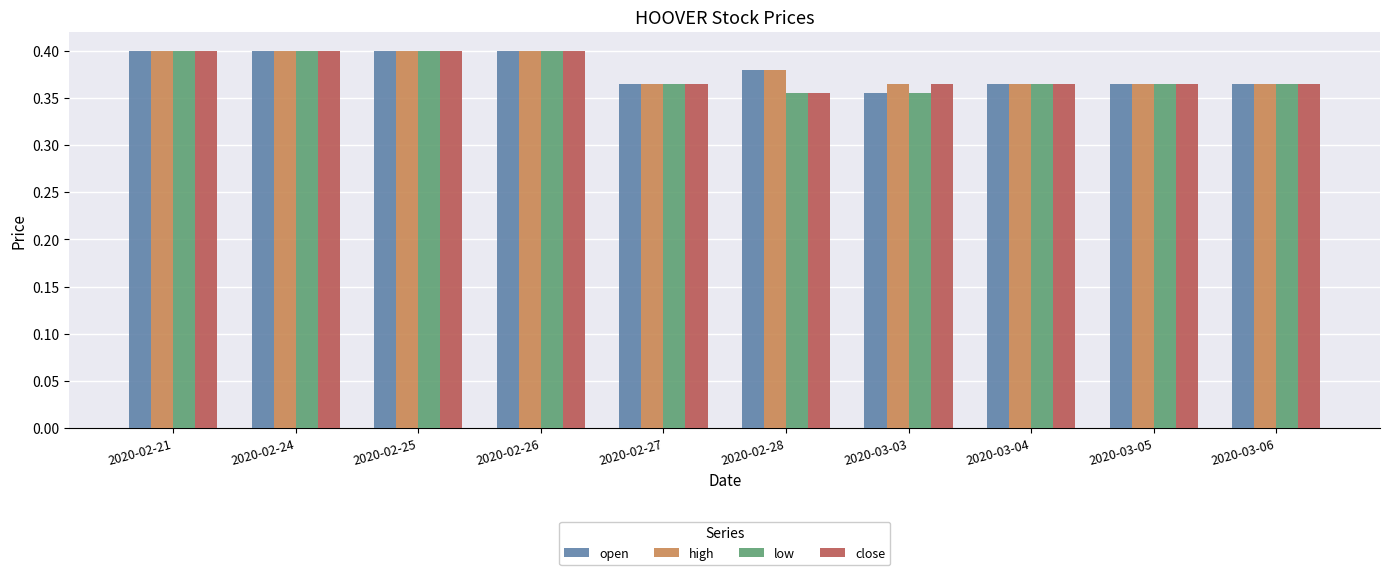

What is the sum of the low values at 2020-03-03 and 2020-03-05?

0.7